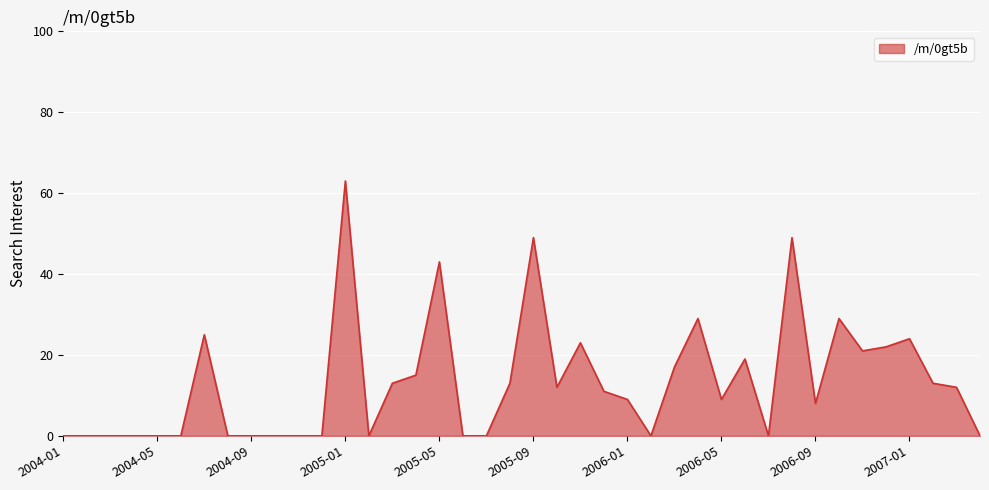

Reading left to right, transcribe all the data shown in this chart.

0	0	0	0	0	0	25	0	0	0	0	0	63	0	13	15	43	0	0	13	49	12	23	11	9	0	17	29	9	19	0	49	8	29	21	22	24	13	12	0